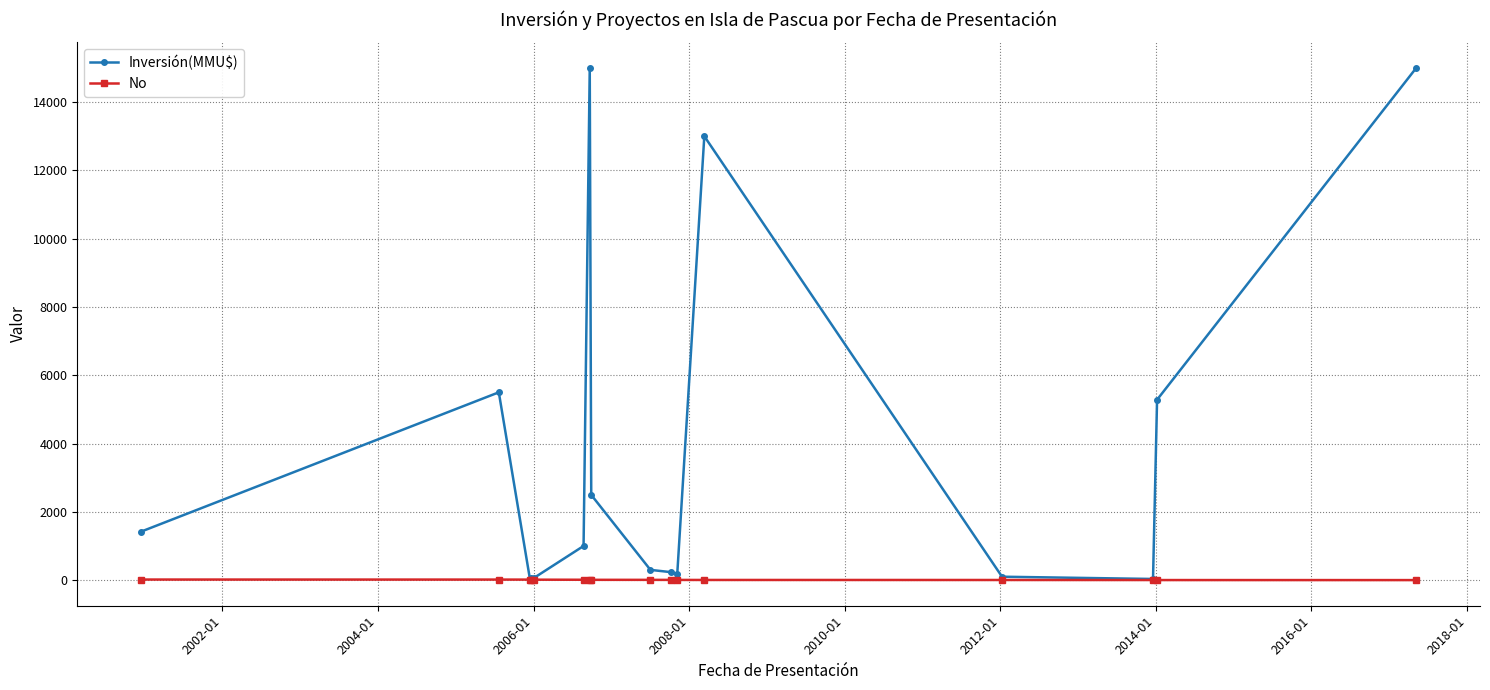

Which series has the largest total across all categories?

Inversión(MMU$)